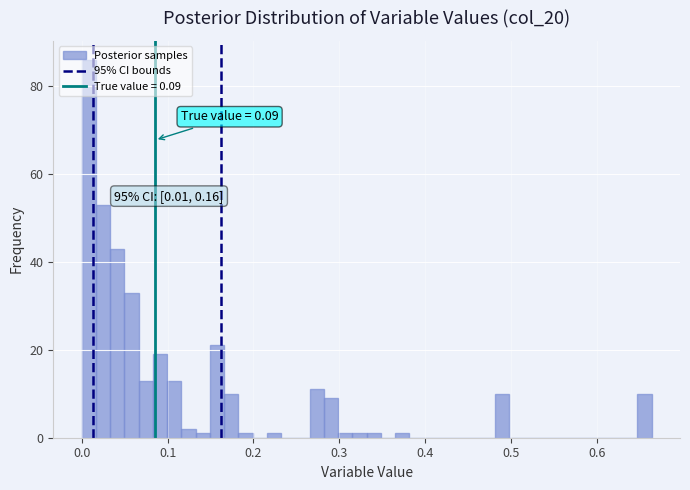

Around what value on the x-axis is the tallest bar? Give the approximate position of its centre, as read against the axis.

0.01